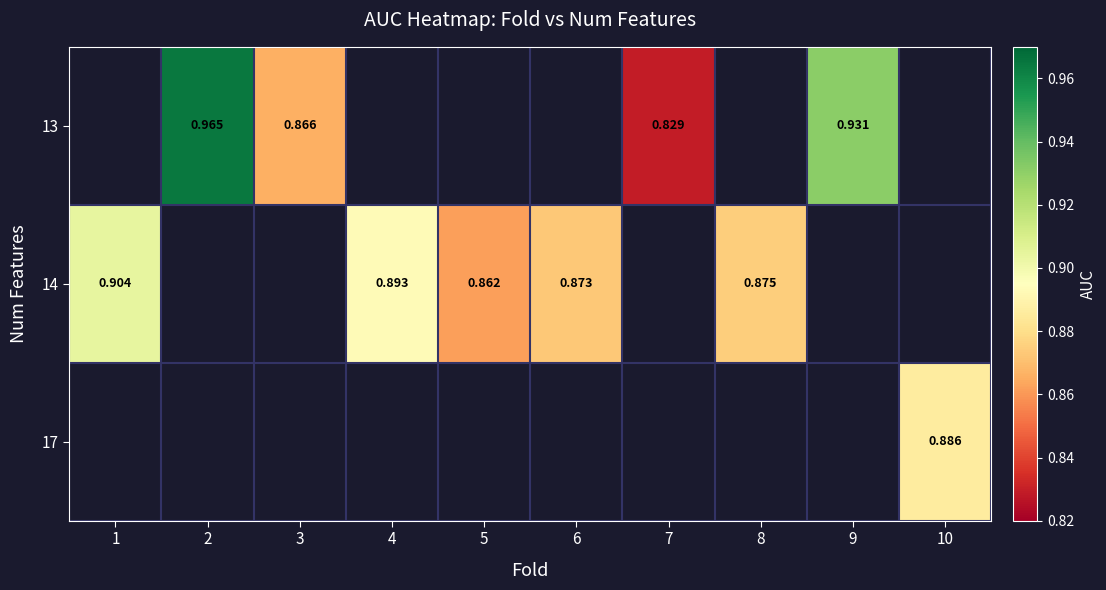

The value of row_1 at 5 is 0.4. True or false?

False